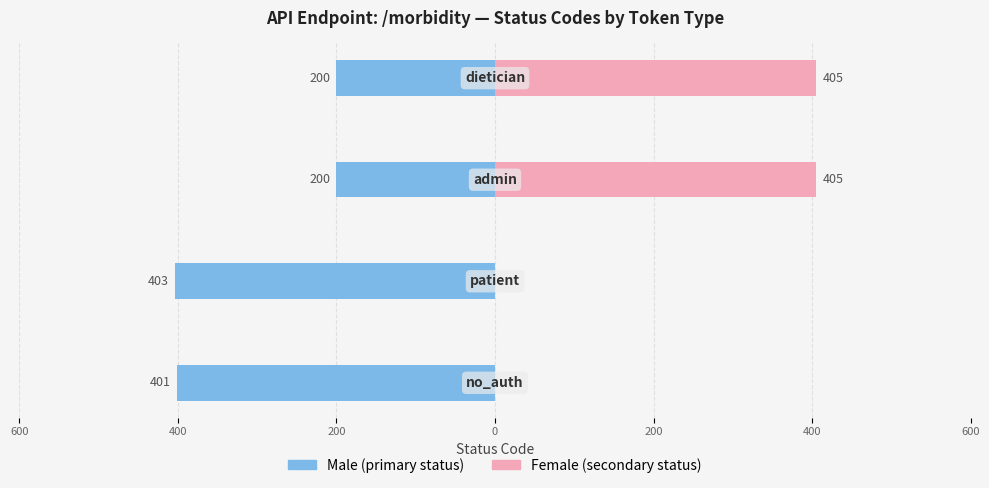

What are all the series names shown in the legend?

Male (primary status), Female (secondary status)